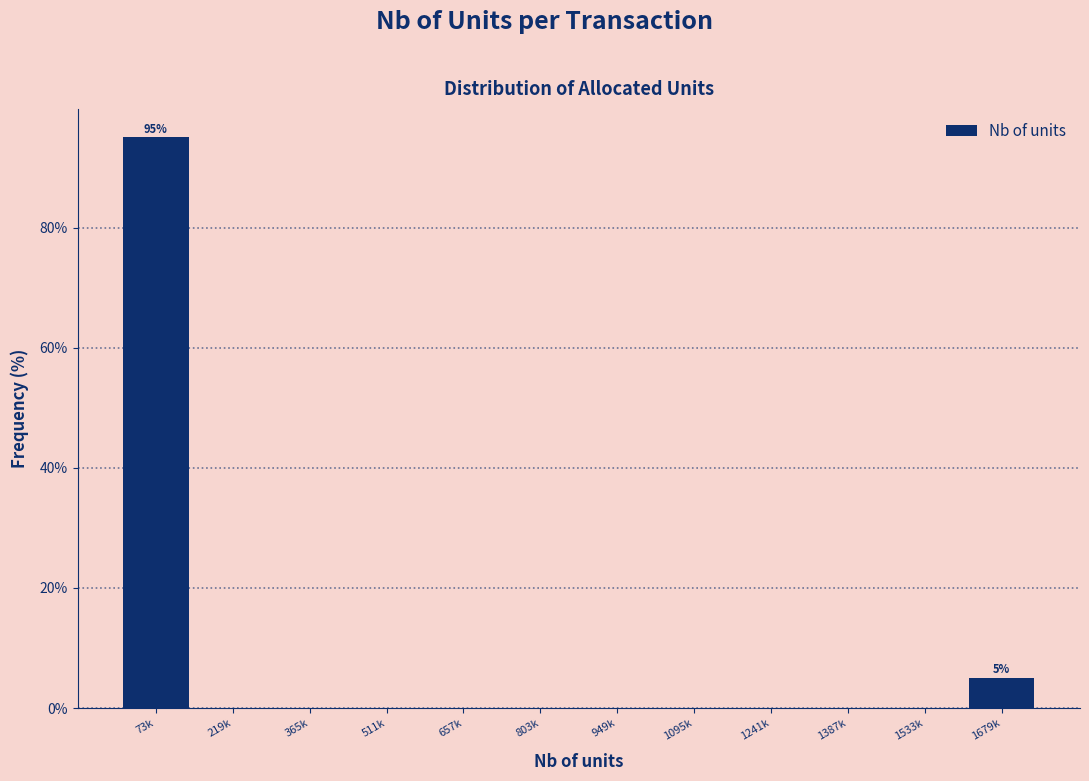

Reading right to left, list all the values displayed in this chart.

1679k=5	1533k=0	1387k=0	1241k=0	1095k=0	949k=0	803k=0	657k=0	511k=0	365k=0	219k=0	73k=95